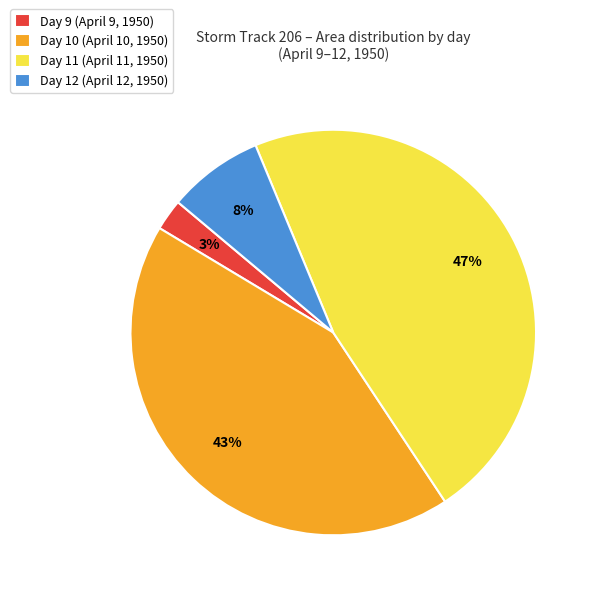

What is the largest slice in the pie chart?

Day 11 (April 11, 1950)